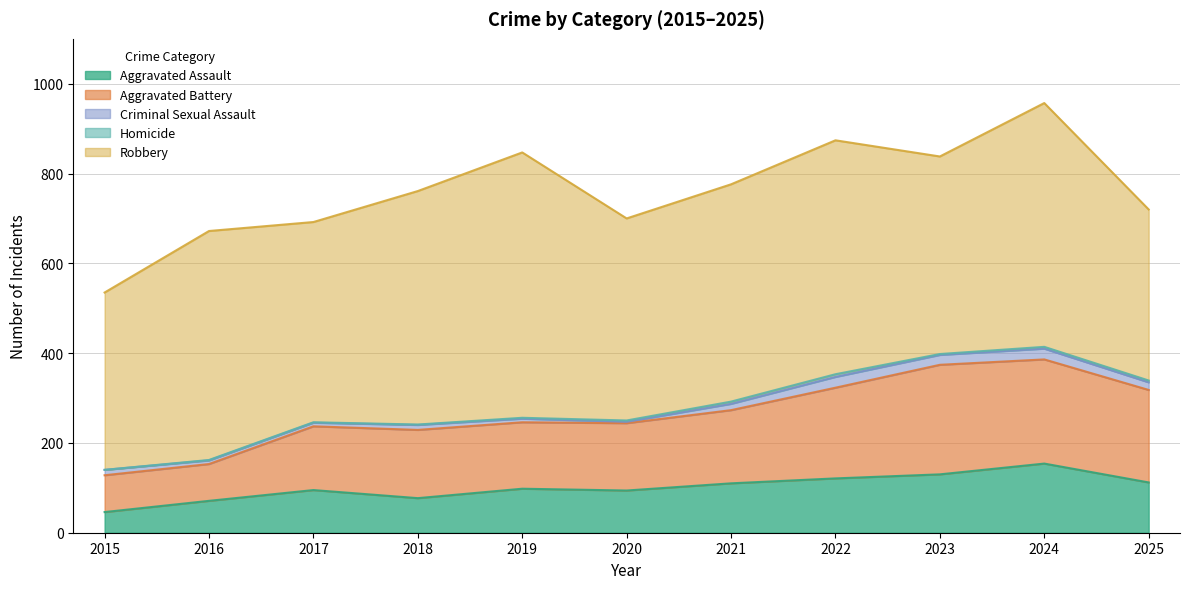

How many data points in Robbery are above 484?

5